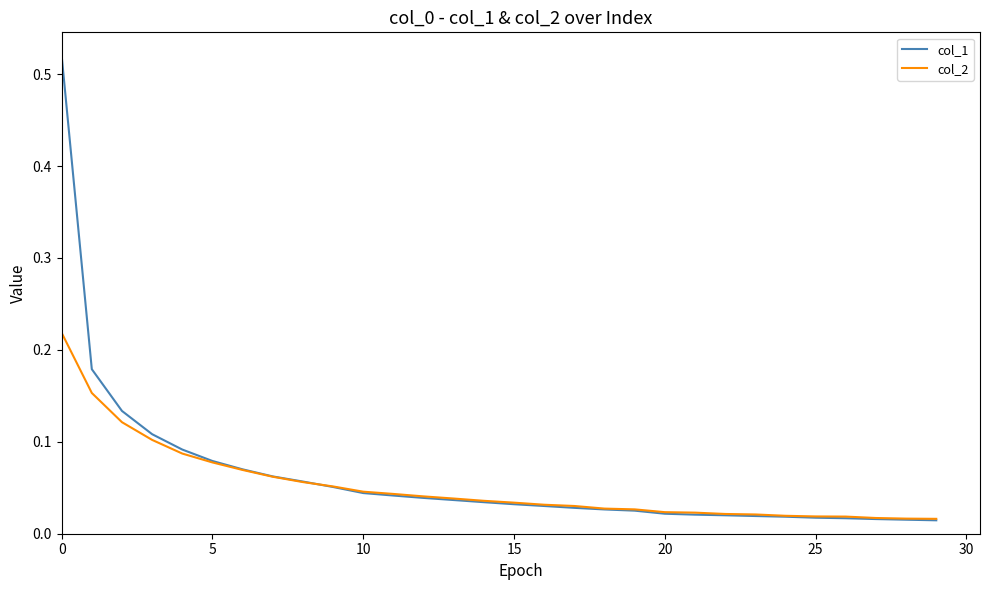

At how many categories does at least one series exceed 0?

30